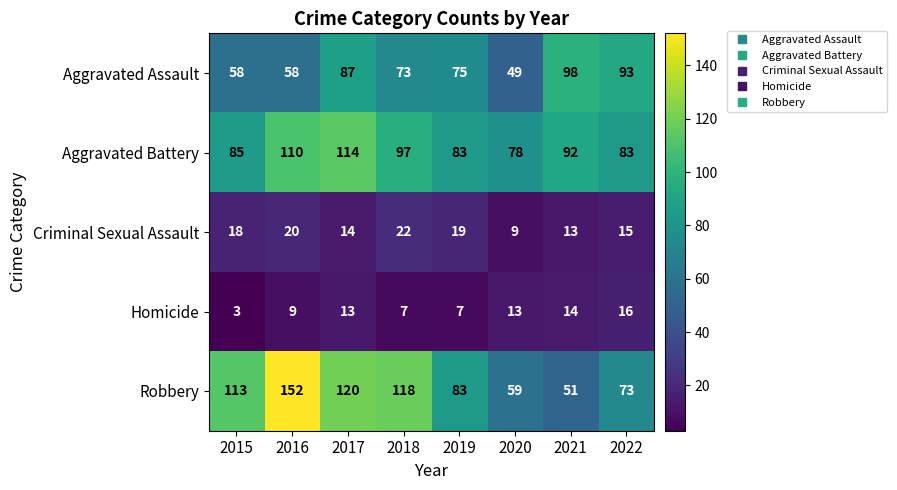

Count the number of data series in this chart.

5